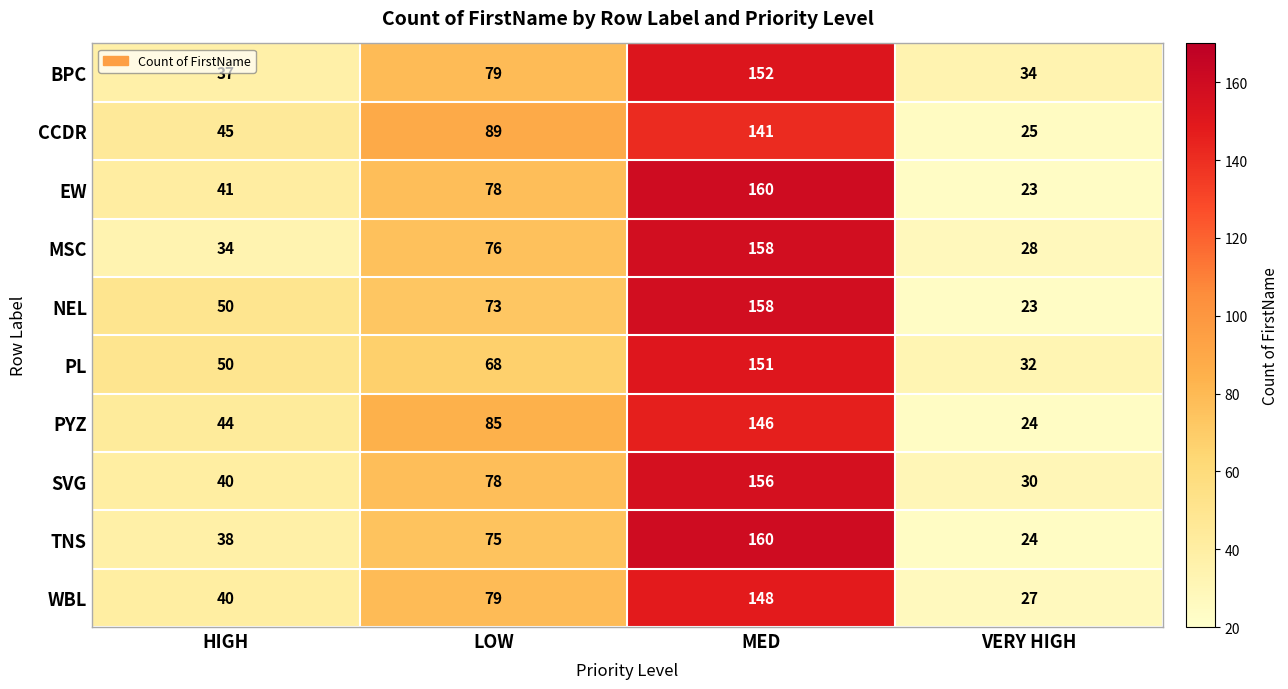

What value does the BPC series have at HIGH, to the nearest 5?

35